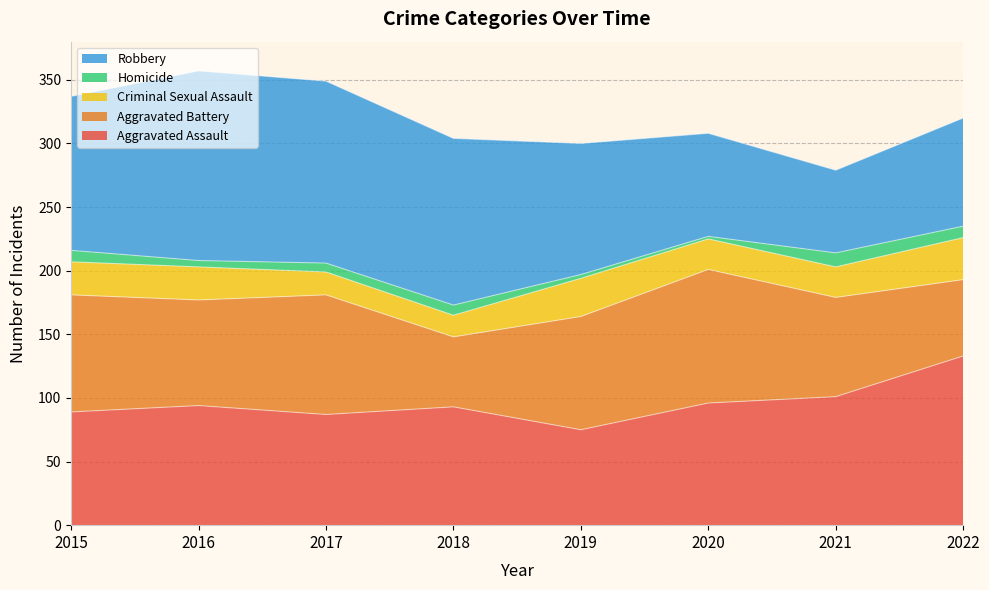

How many series are shown in this chart?

5